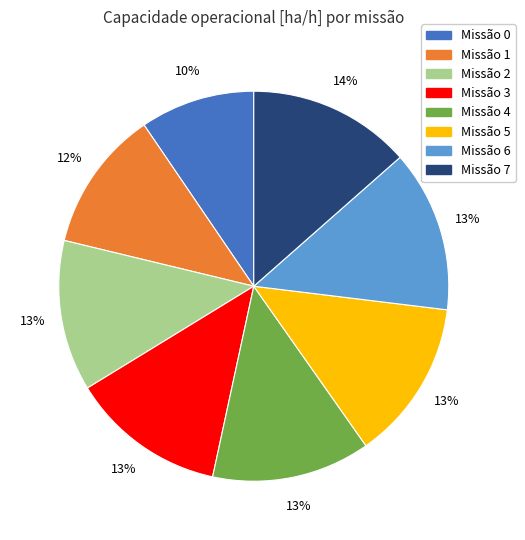

To the nearest percent, what is the average slice percentage?

12%